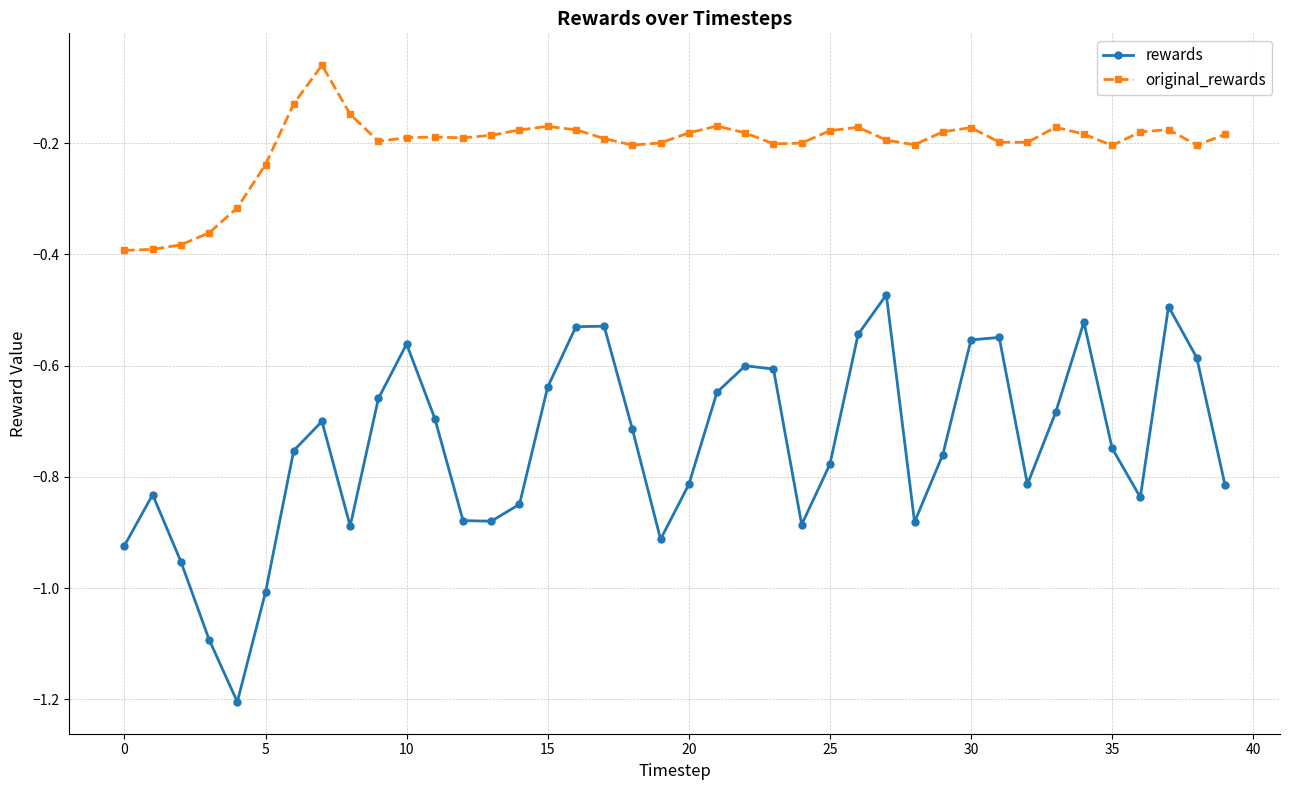

Rank the series by their average value, from highest to lowest.

original_rewards, rewards